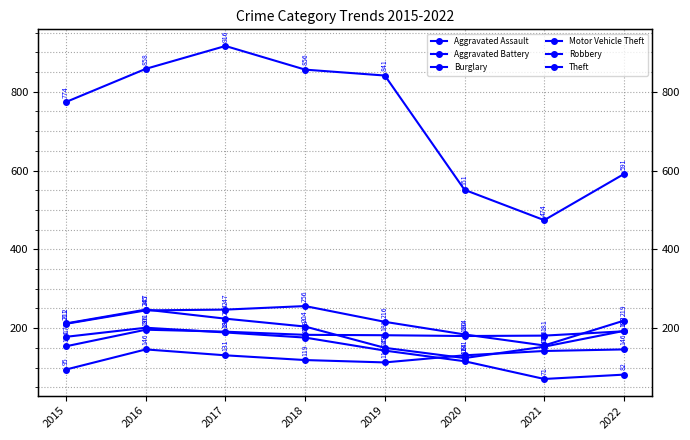

The Aggravated Assault series shows 95 at 2015. True or false?

True